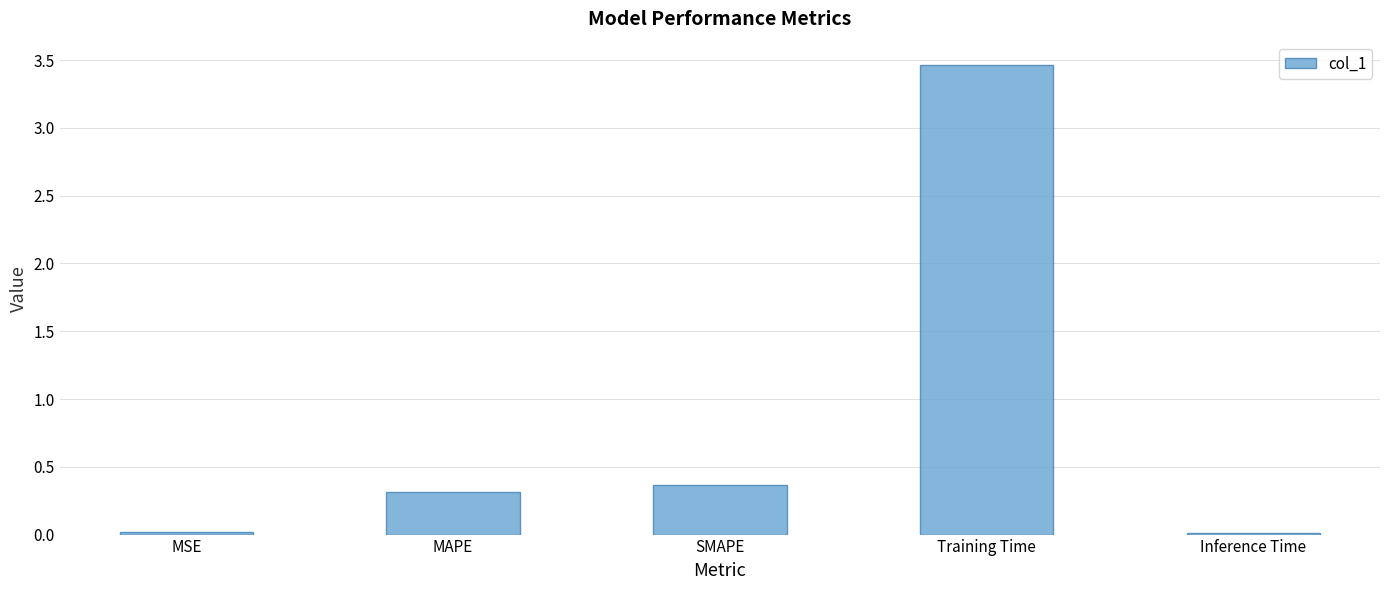

The value at SMAPE is 0.2. True or false?

False